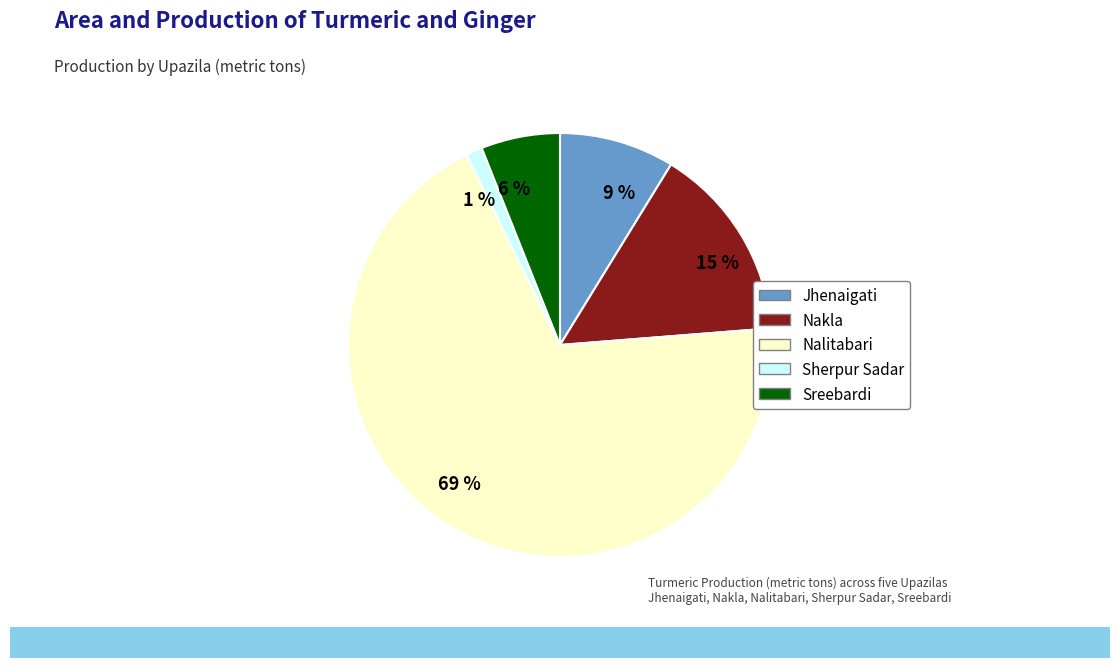

True or false: Jhenaigati accounts for 1% of the total.

False